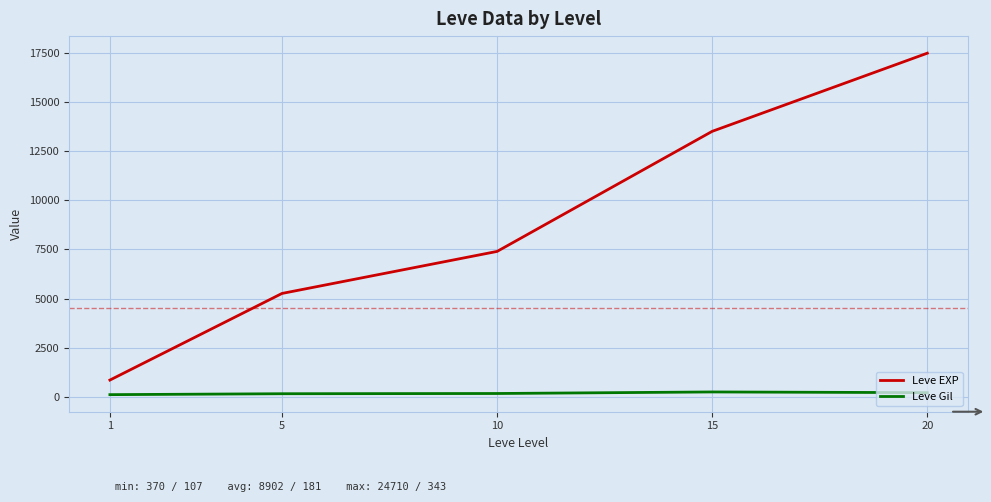

At which category is the sum across all series the highest?

20